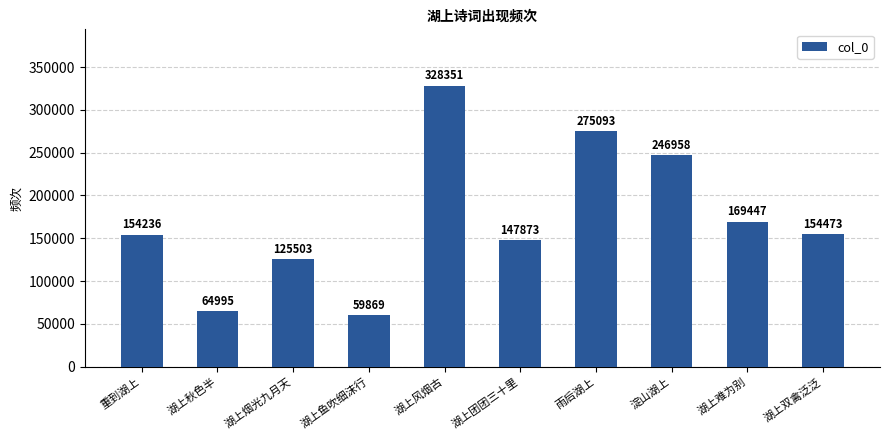

What value does the data have at 湖上双禽泛泛, to the nearest 50?

154450